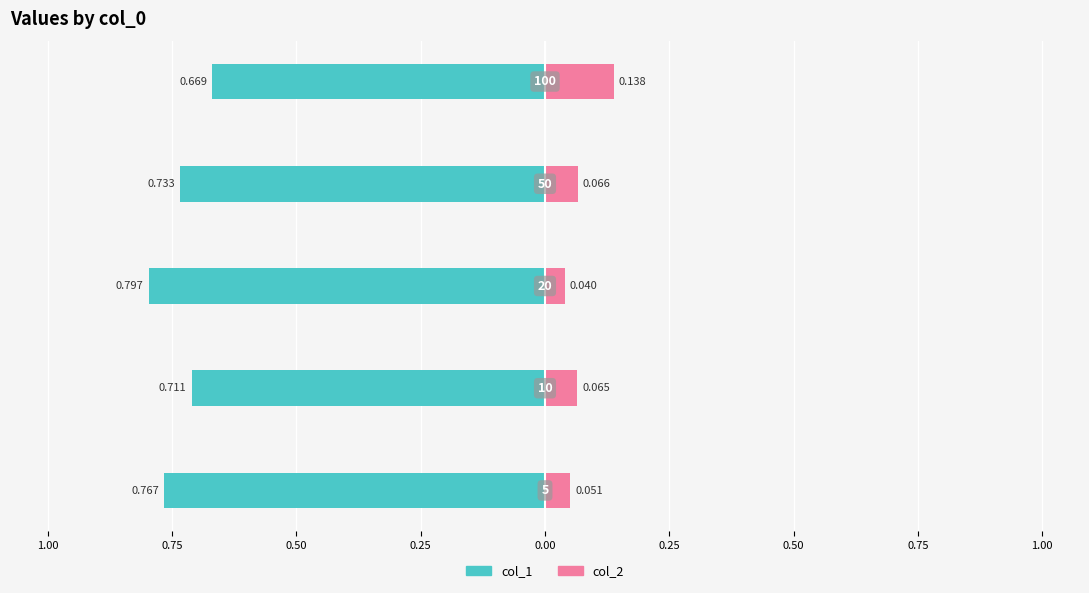

Between 1.25 and 0.75, which is larger?

1.25